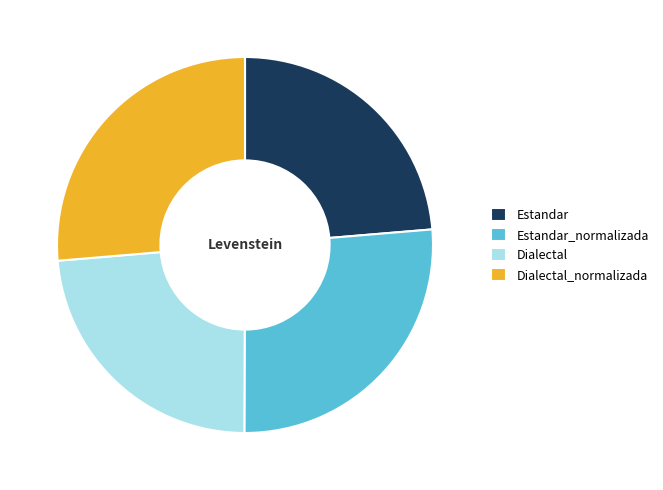

What is the ratio of the value at Dialectal to the value at Estandar?

1.0